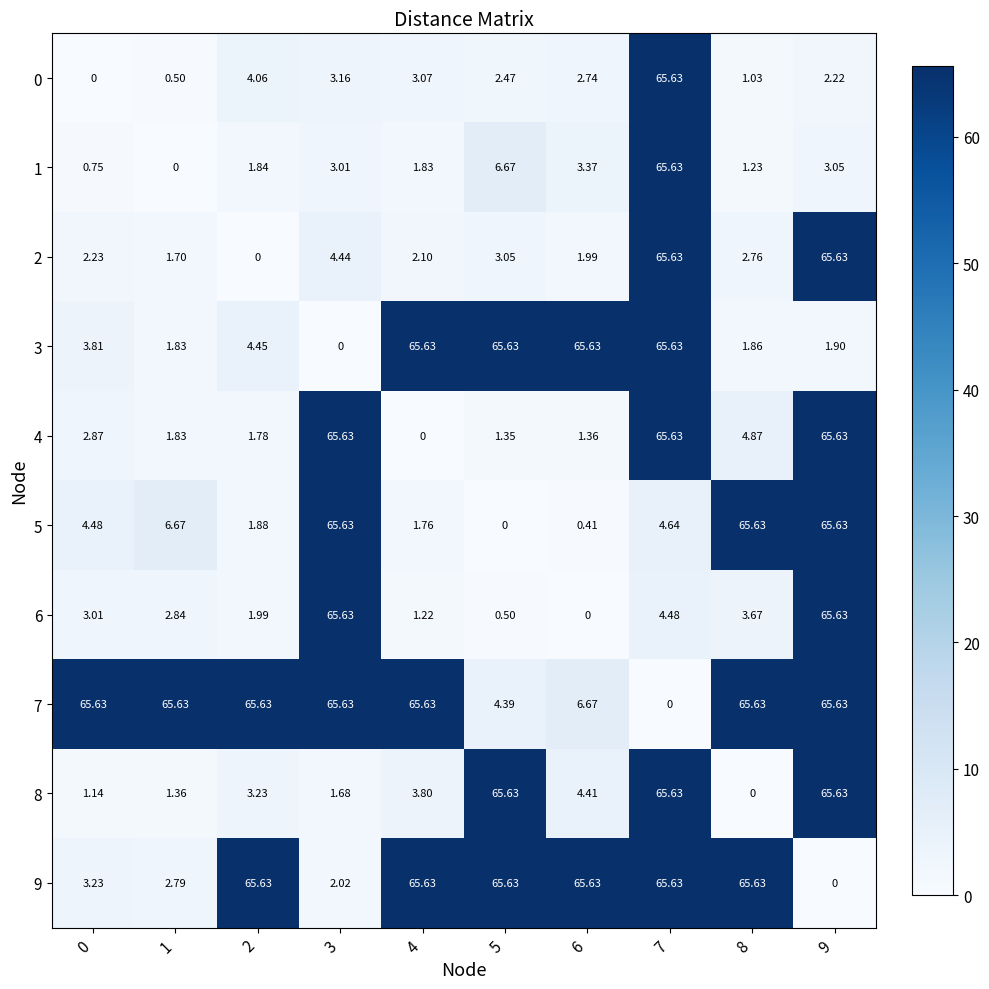

Is the value of 9 at 8 greater than the value of 1 at 9?

Yes